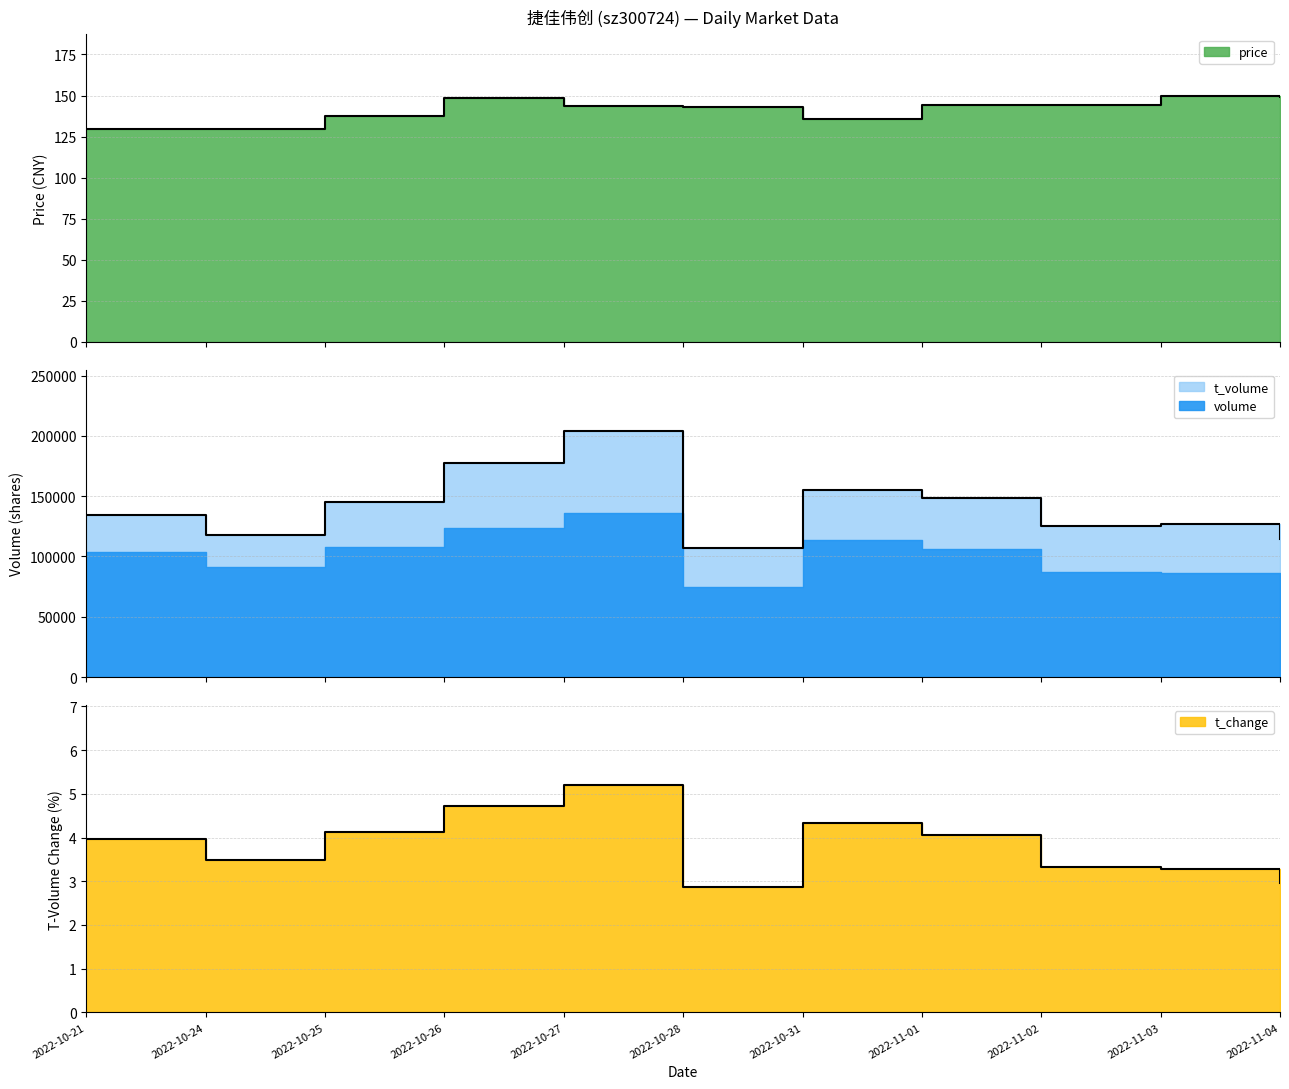

Is it true that price equals 129.5 at 2022-10-21?

True